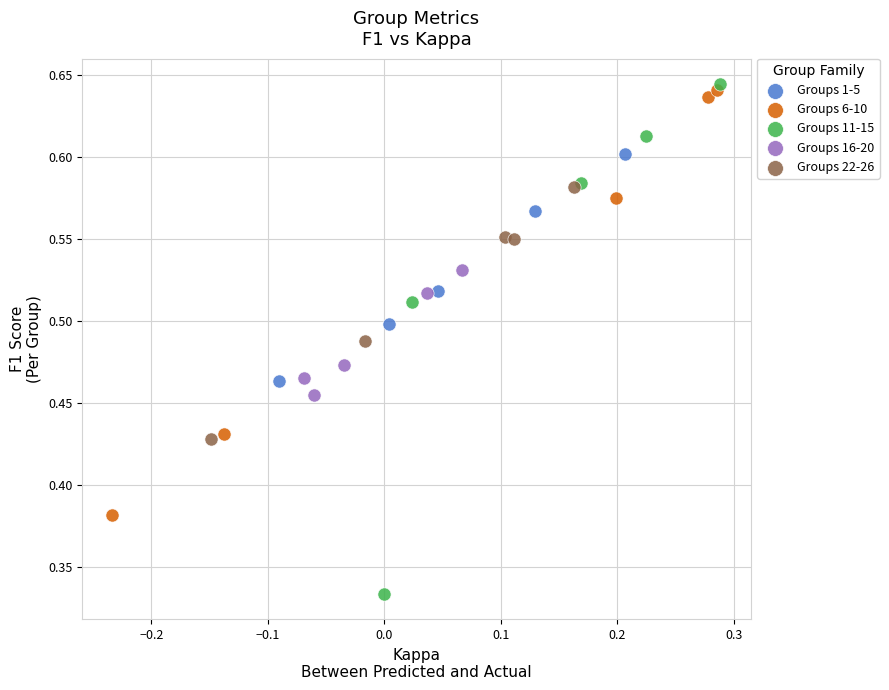

Which series contains the lowest Y value?

Groups 11-15